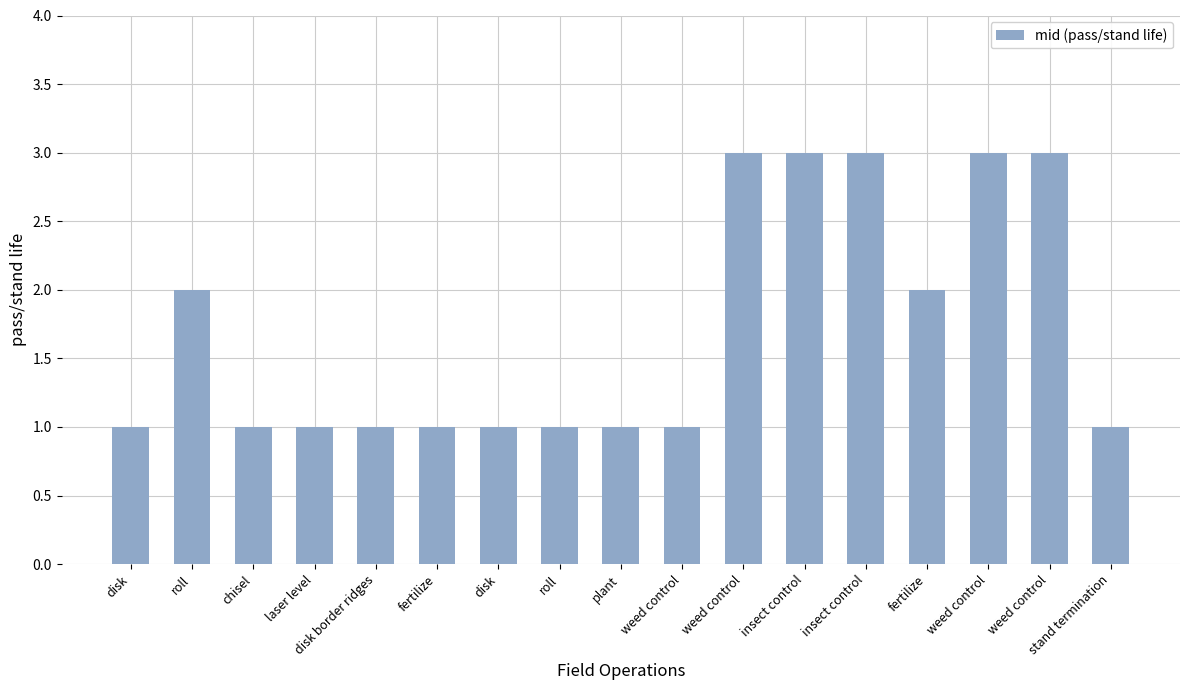

Are the bars grouped side by side (vs. stacked)?

No